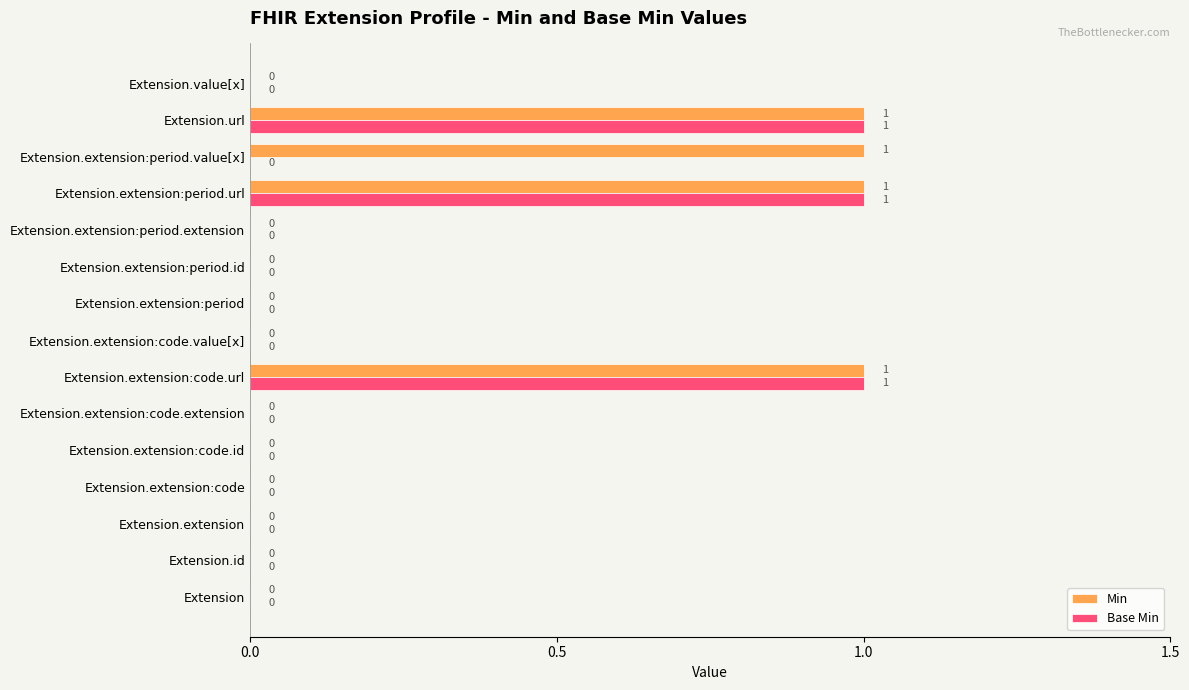

True or false: Base Min has a value of 0 at Extension.extension:period.id.

True